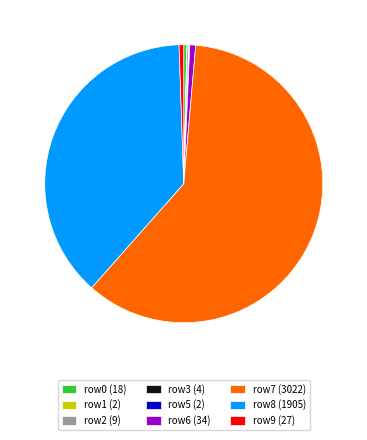

Is it true that row8 (1905) is 38% of the pie?

True